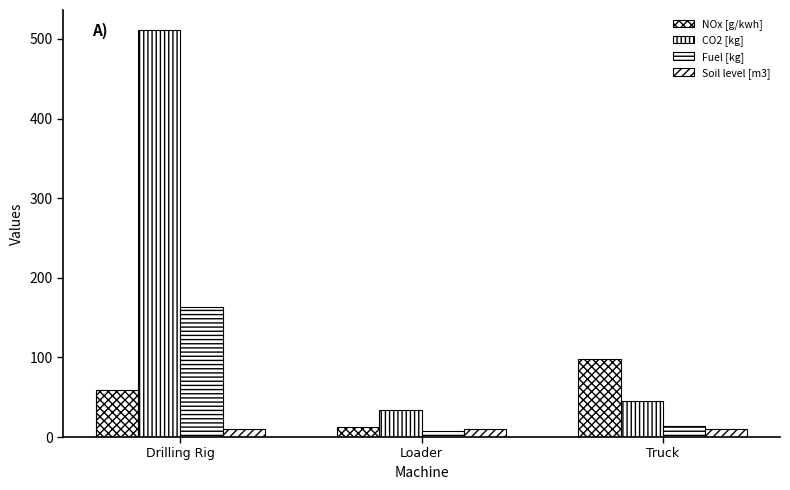

What is the label of the 3rd bar from the left?

Truck